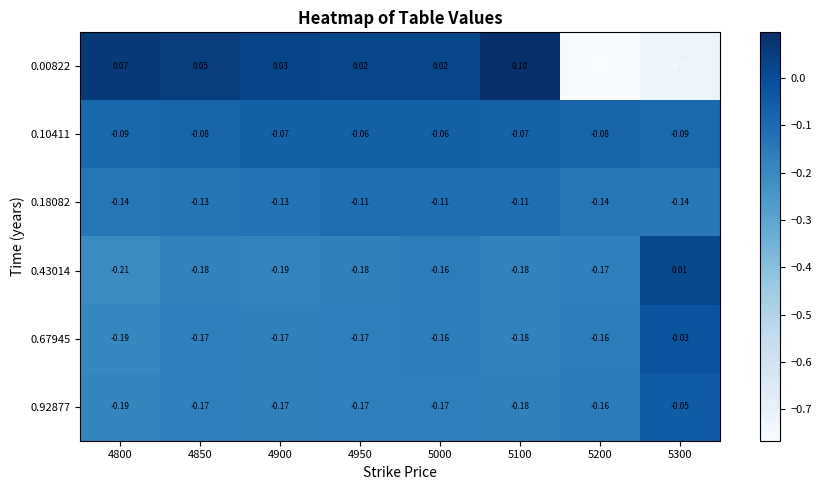

Which series has the widest spread of values?

0.00822